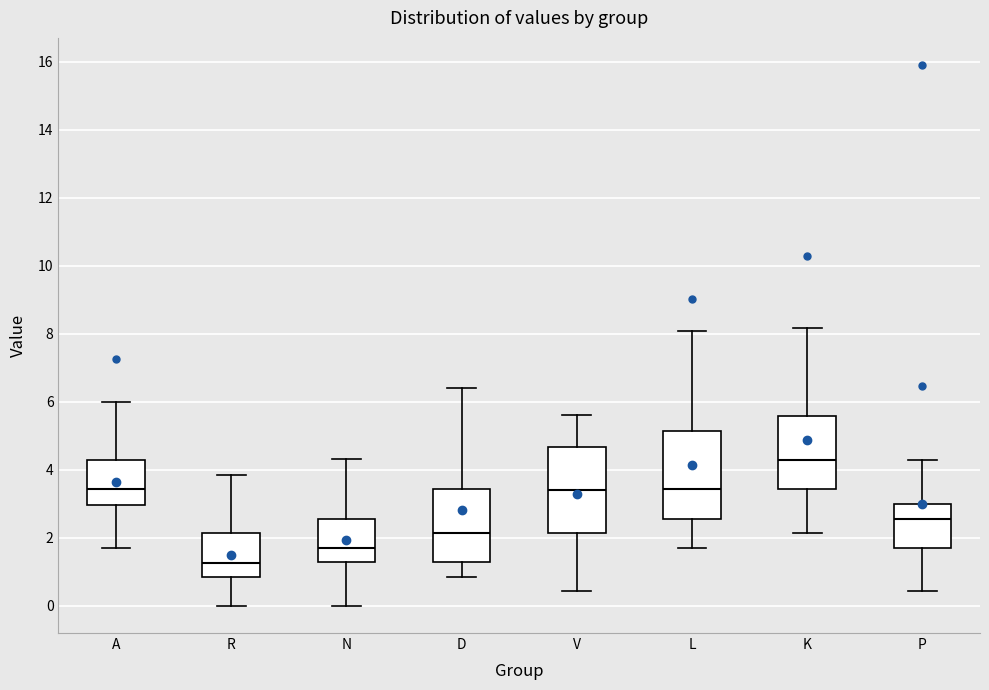

Which box has the highest median line?

K